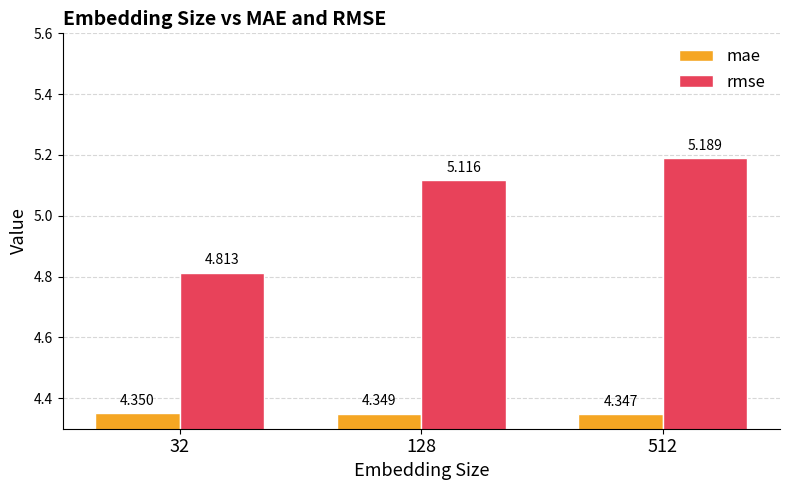

What is the value of the rmse bar at the 3rd from the left?

5.2